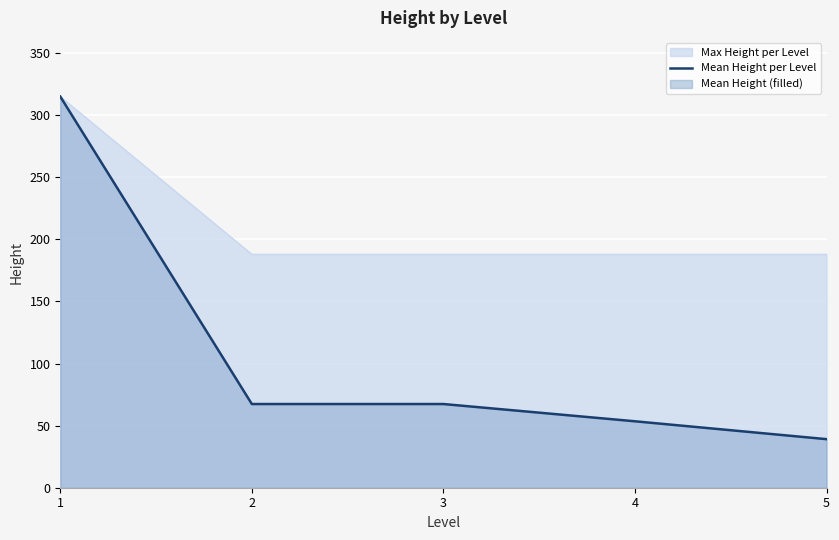

What is the sum of all values?

542.4